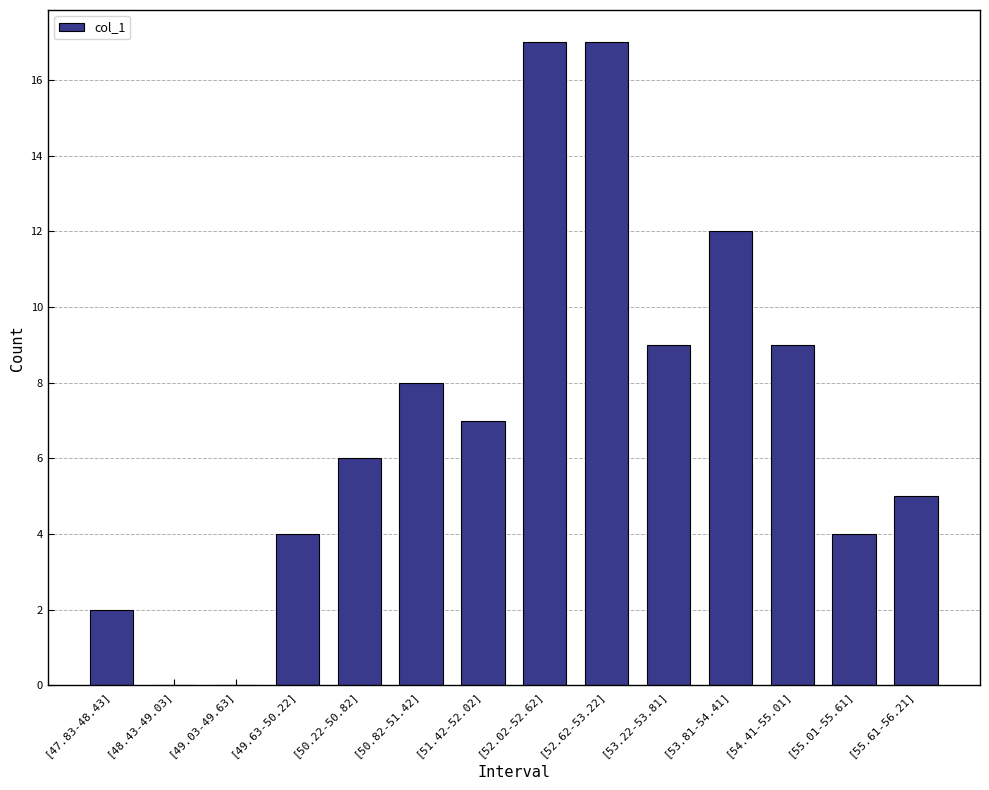

Between [52.02-52.62] and [54.41-55.01], which is larger?

[52.02-52.62]